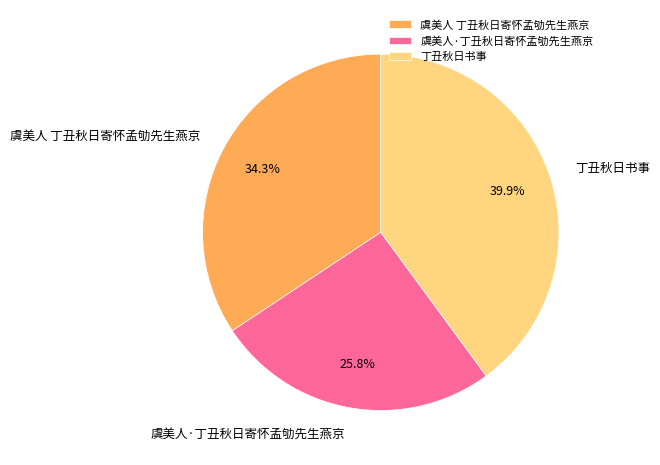

Is there a majority slice in this chart?

No